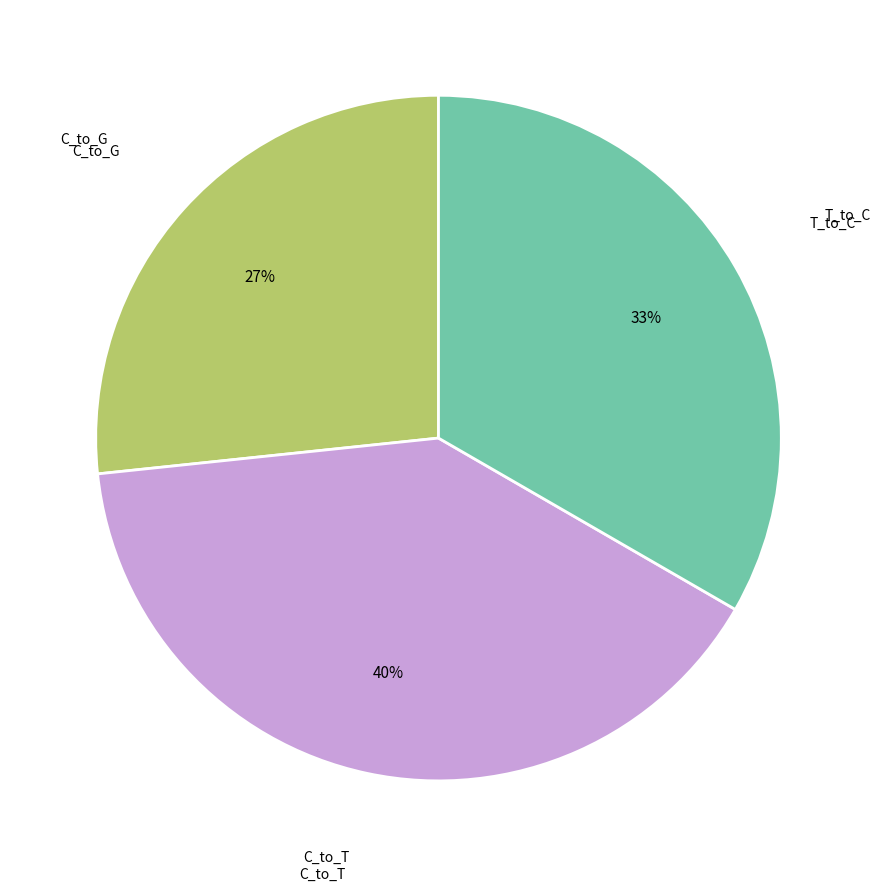

Is there a majority slice in this chart?

No